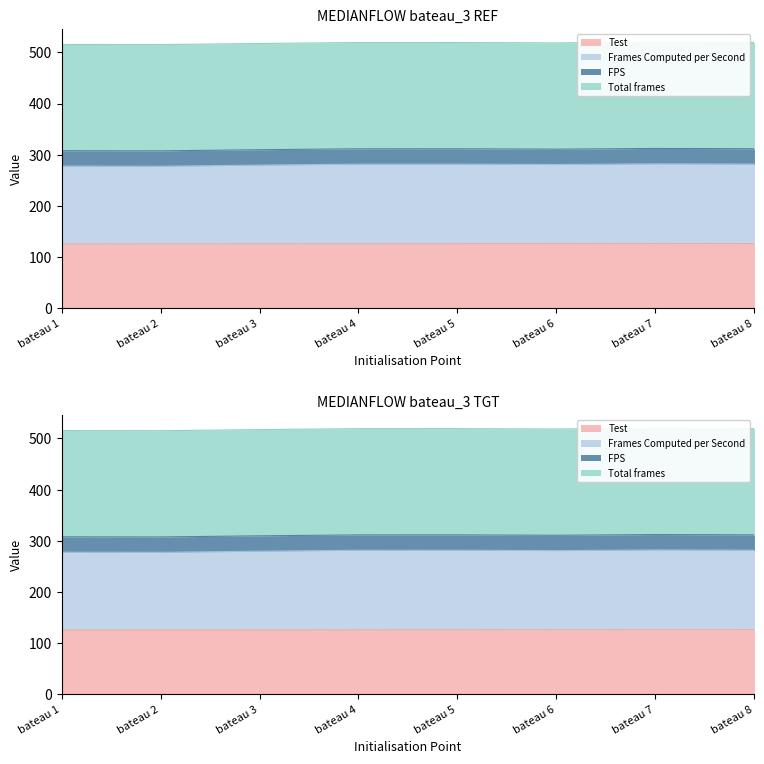

What is the spread (max minus min) of values at bateau 8?

392.9